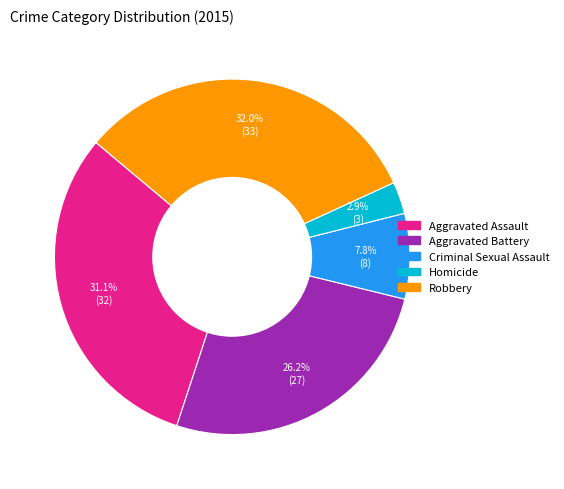

Which category has the biggest portion of the pie?

Robbery